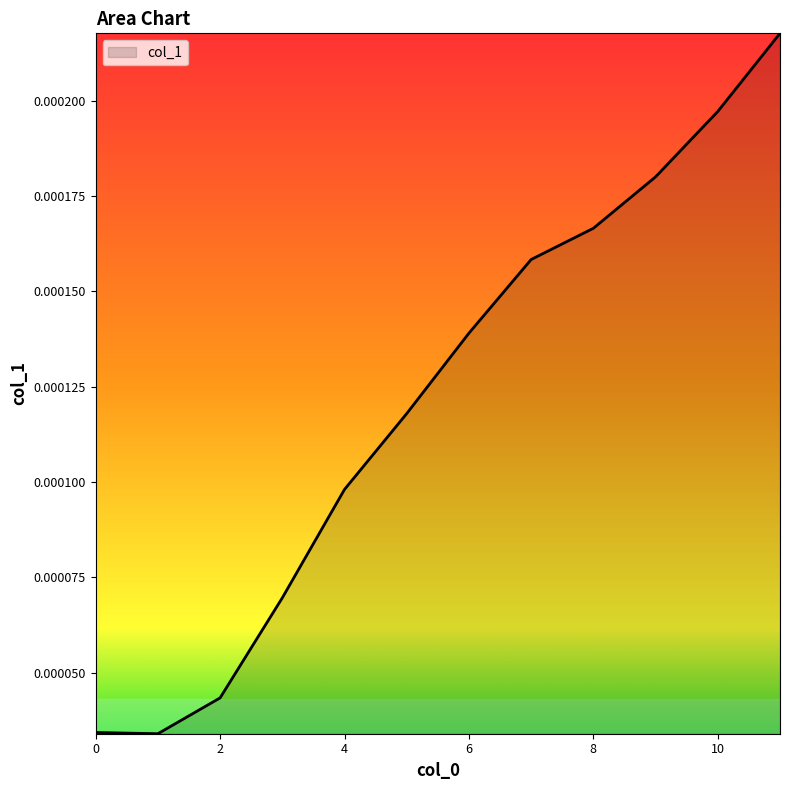

How many lines are shown in the chart?

1